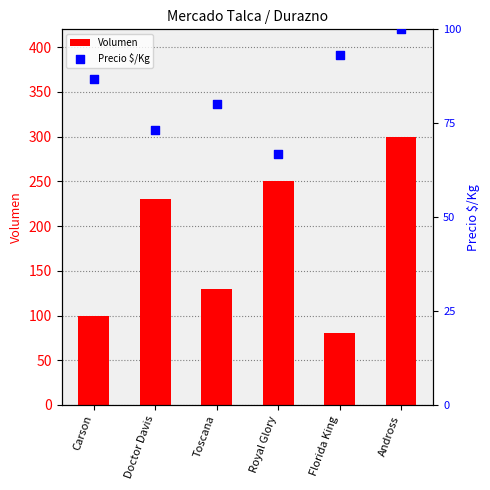

What are all the series names shown in the legend?

Volumen, Precio $/Kg